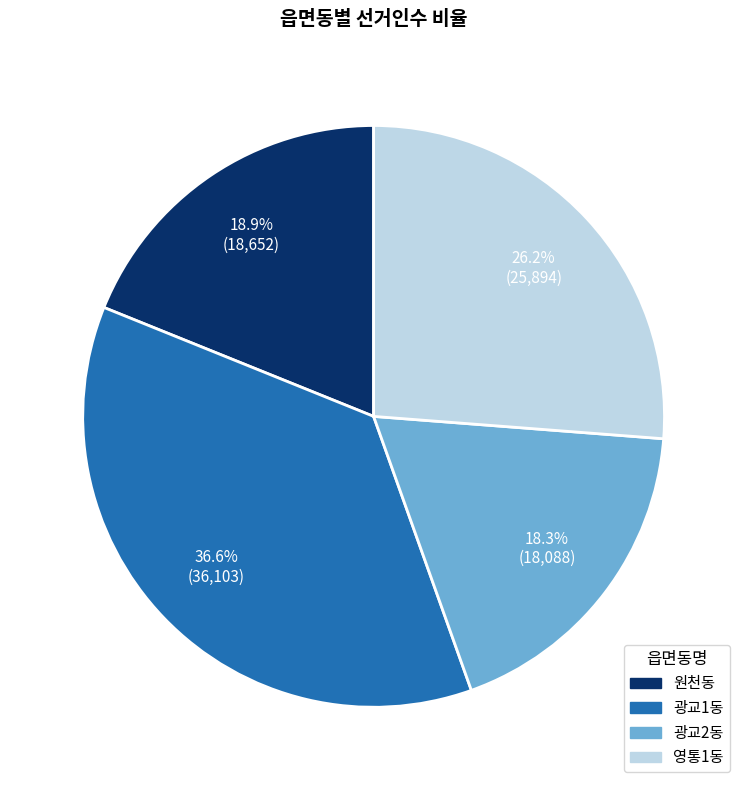

To the nearest percent, what is the difference between the 광교2동 and 광교1동 slice percentages?

18%